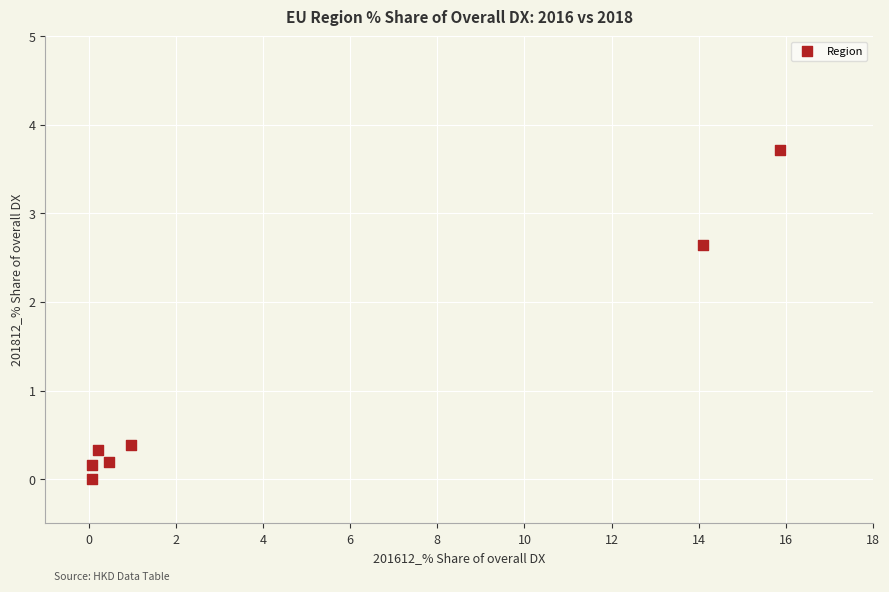

What Y value in the scatter plot is closest to 1?

0.4